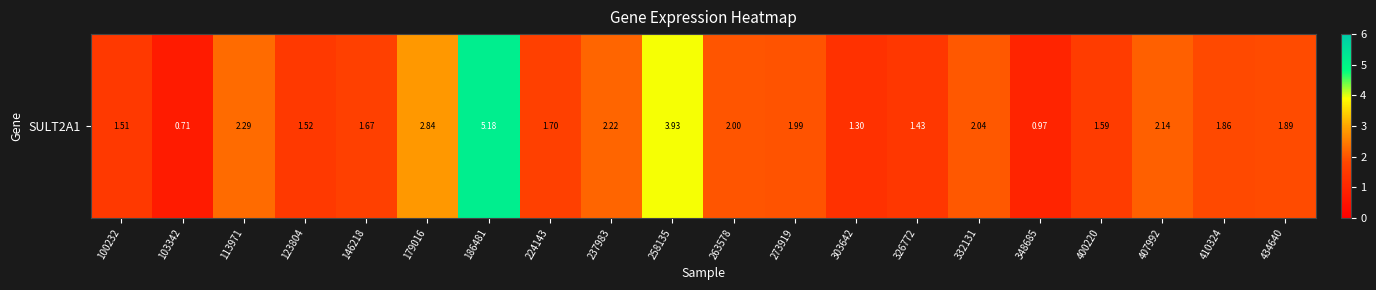

At which category does the chart reach its peak across all series?

186481